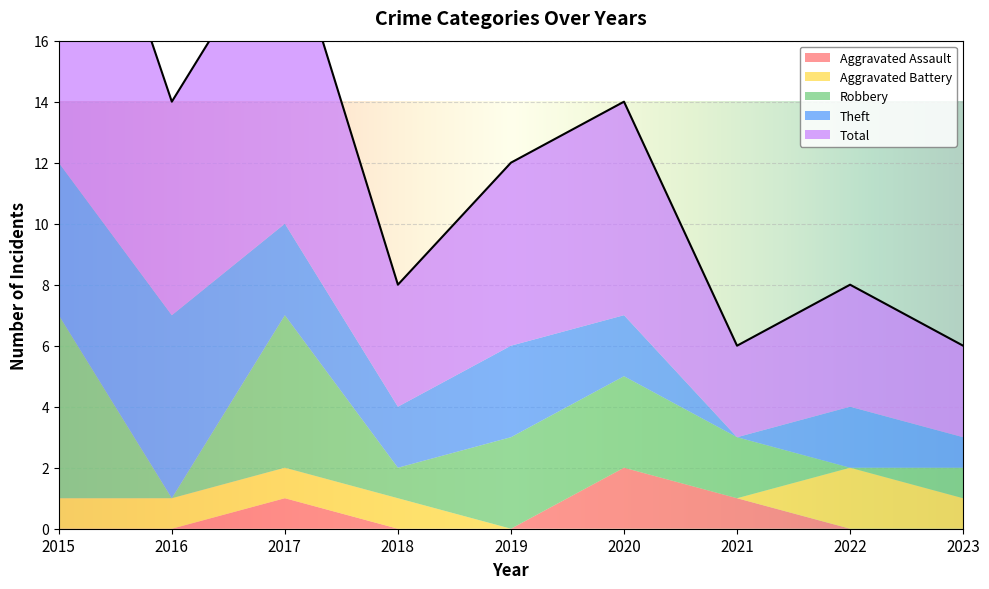

True or false: Aggravated Battery has a value of 1 at 2019.

False